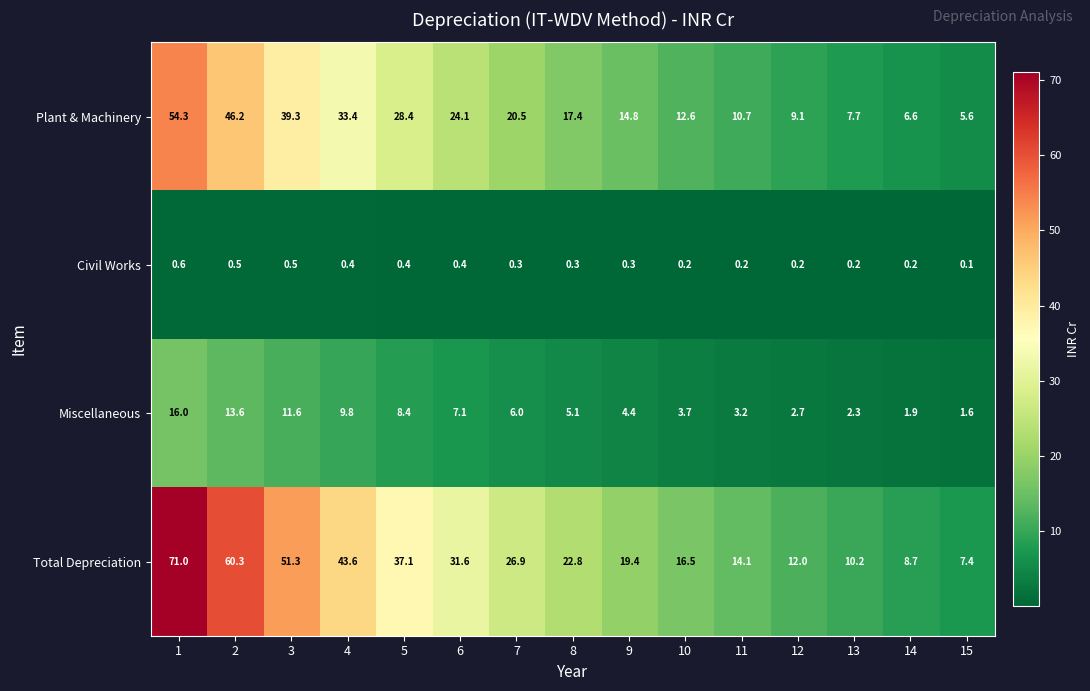

What is the difference between the maximum and minimum values in the Civil Works series?

0.5